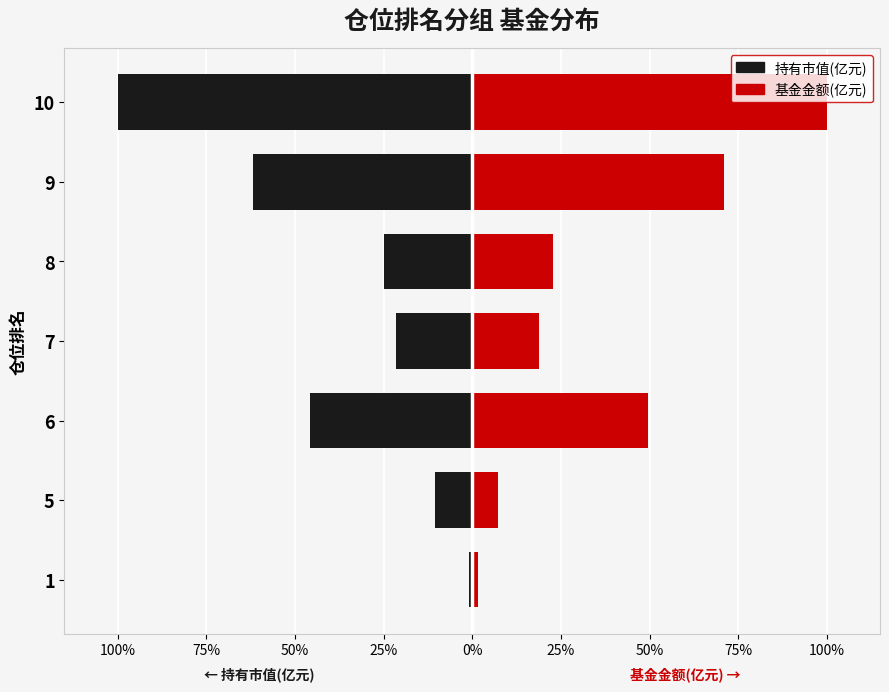

What is the average value of the 持有市值(亿元) series?

-37.9